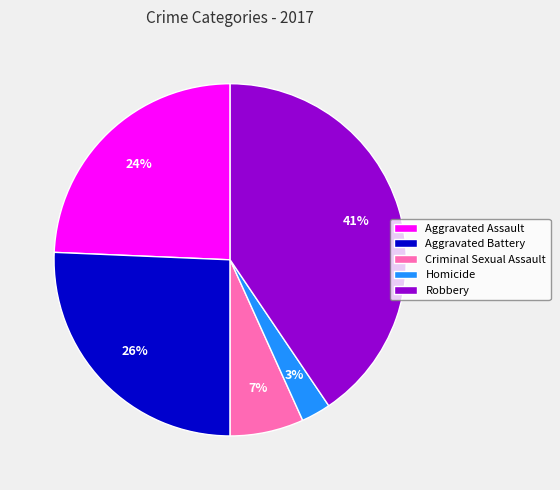

Between Criminal Sexual Assault and Robbery, which is larger?

Robbery